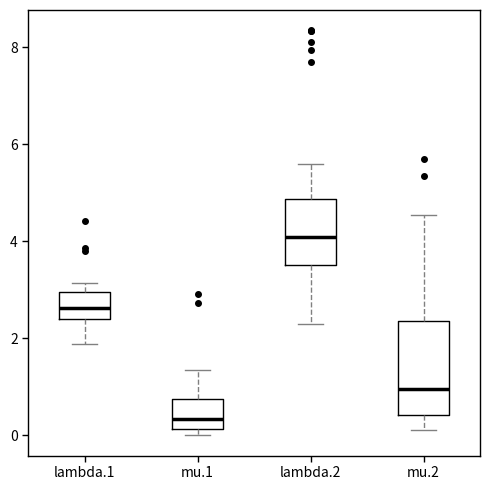

Which box has the highest median line?

lambda.2